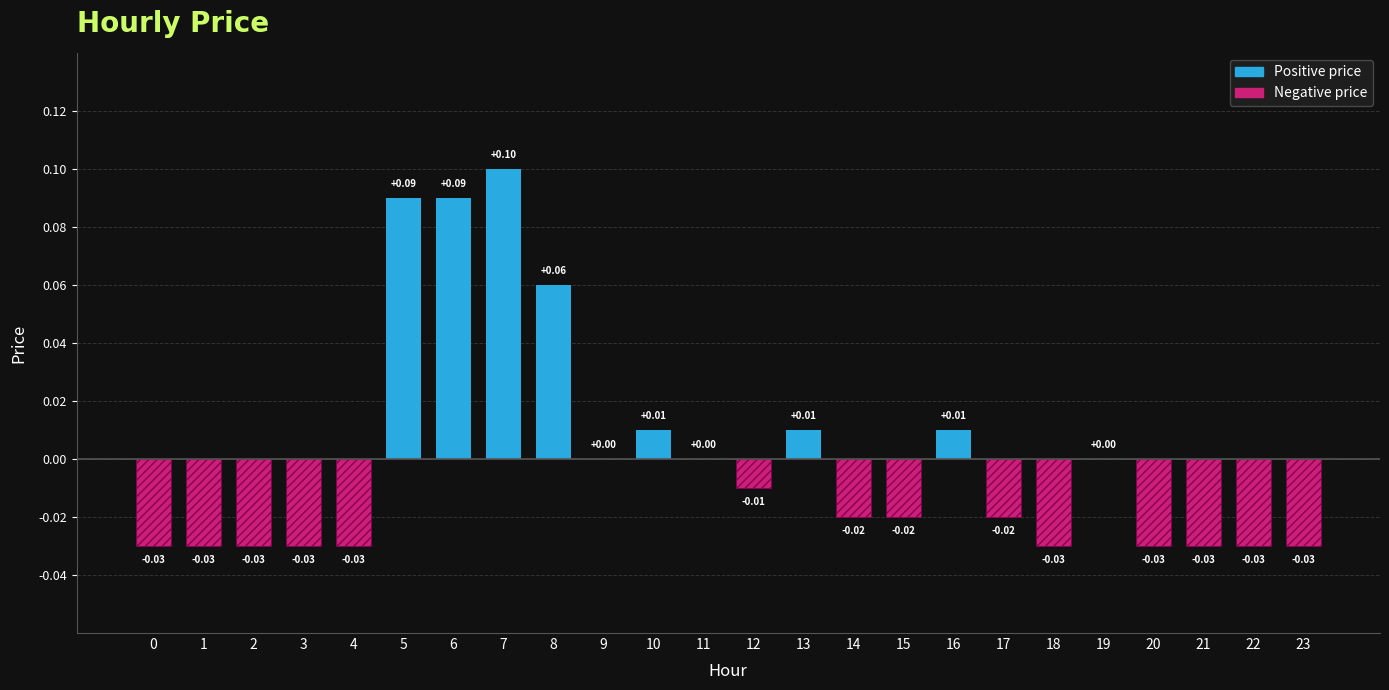

What is the greatest value displayed?

0.1